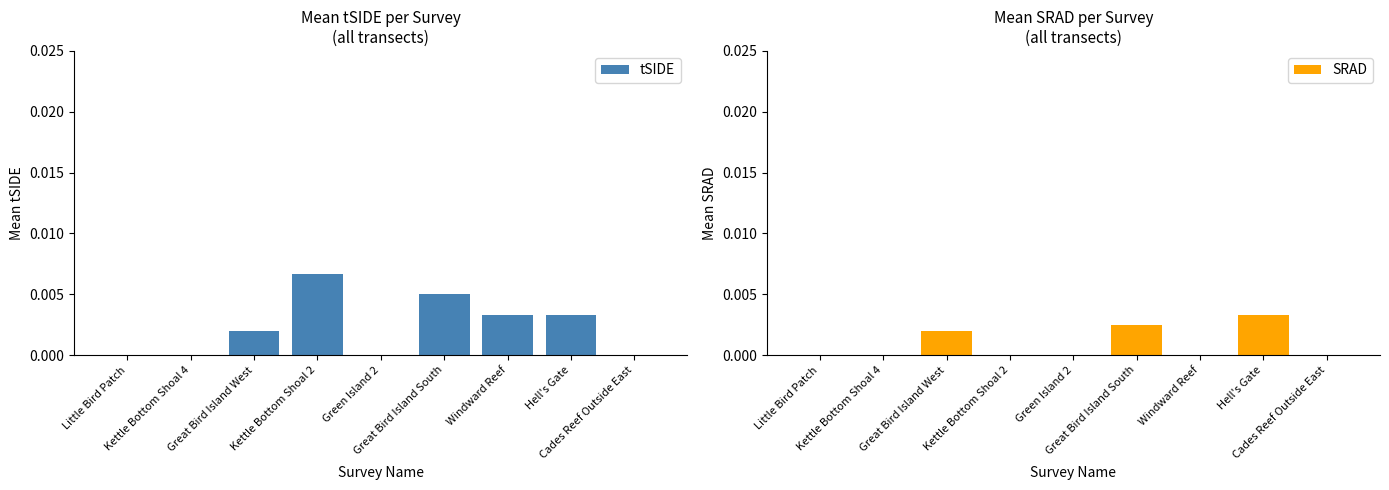

Rank the series by their maximum value, from lowest to highest.

SRAD, tSIDE